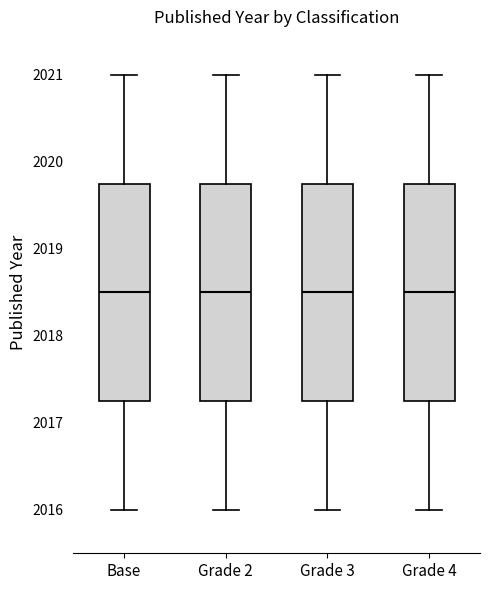

Where is the upper edge of the box for Grade 2 on the y-axis? The values are not printed on the chart, so give them approximately, as read against the axis.

2019.8